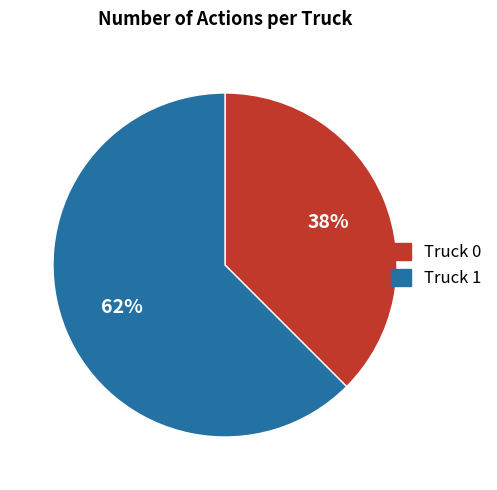

To the nearest percent, what is the average slice percentage?

50%